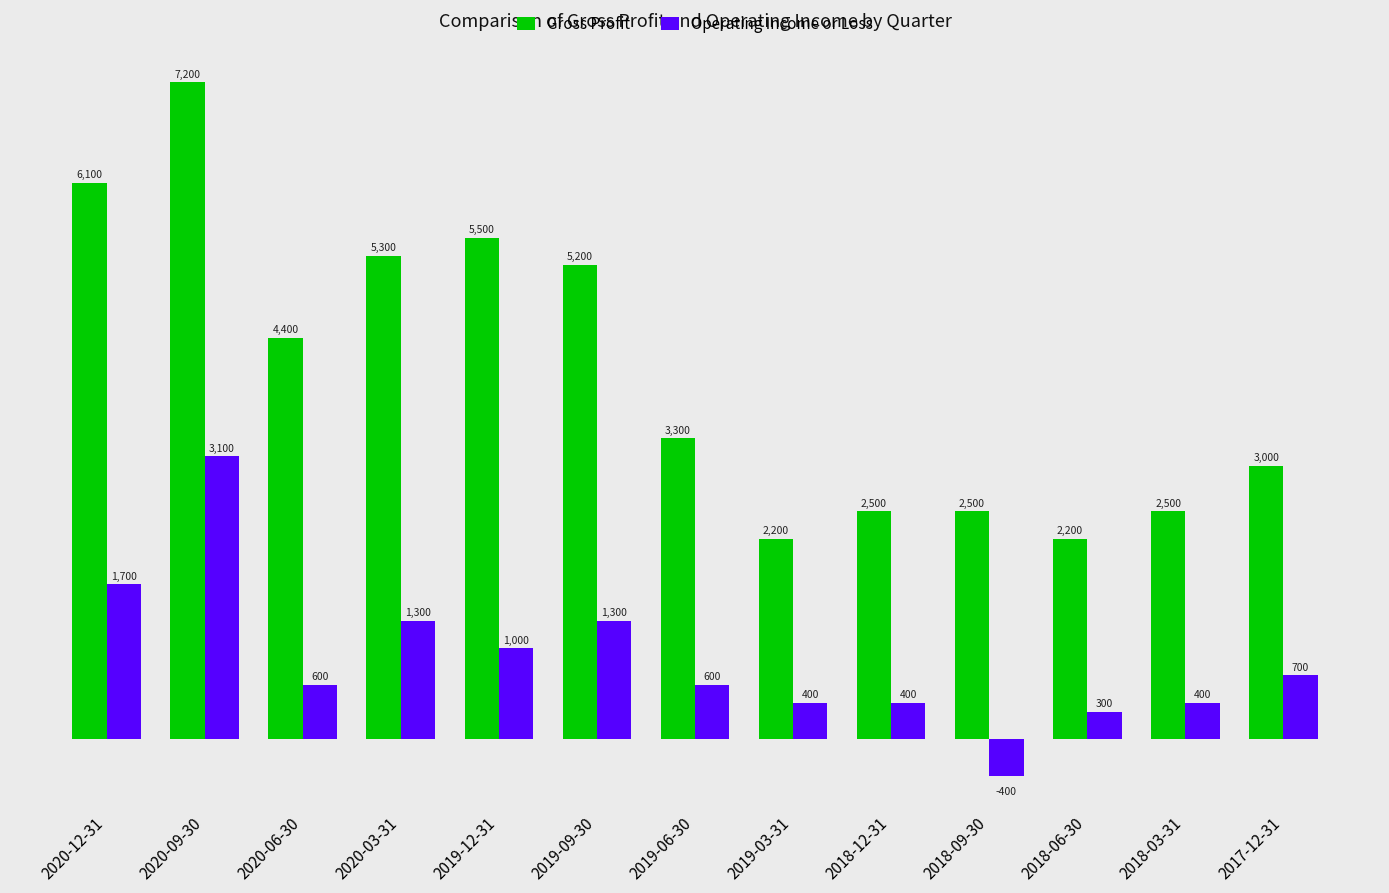

True or false: Gross Profit has a value of 1738 at 2019-09-30.

False